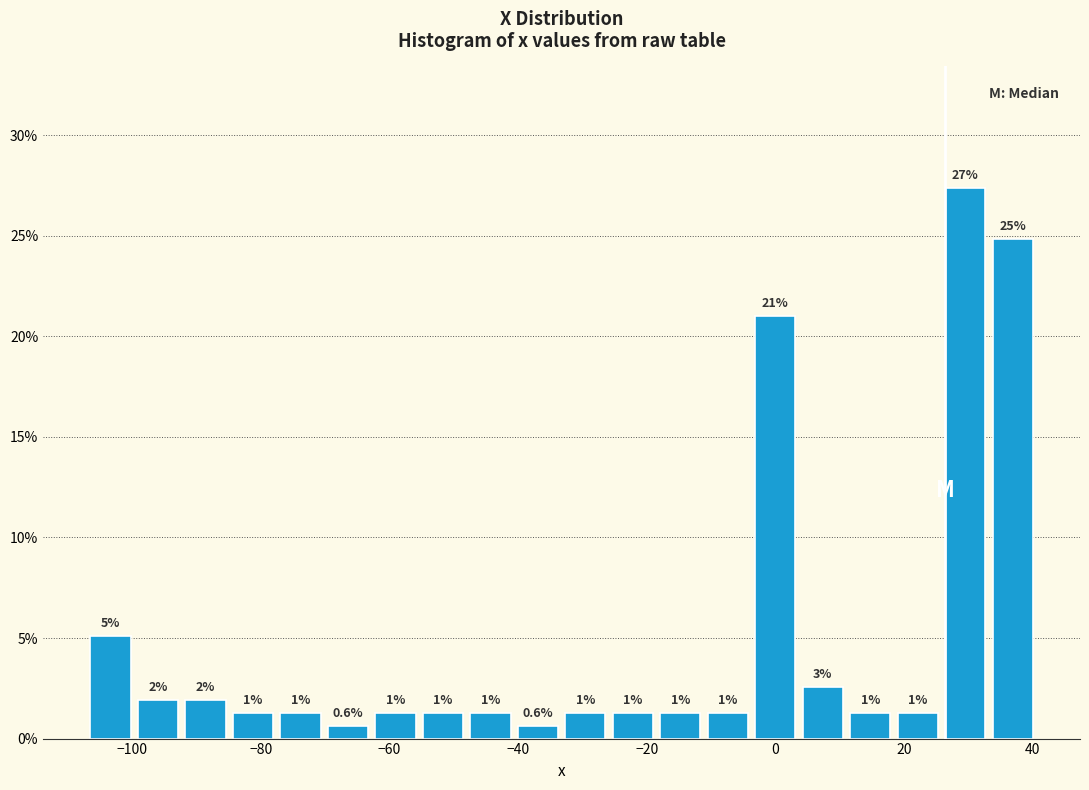

Read against the x-axis, roughly where is the centre of the tallest bar?

30